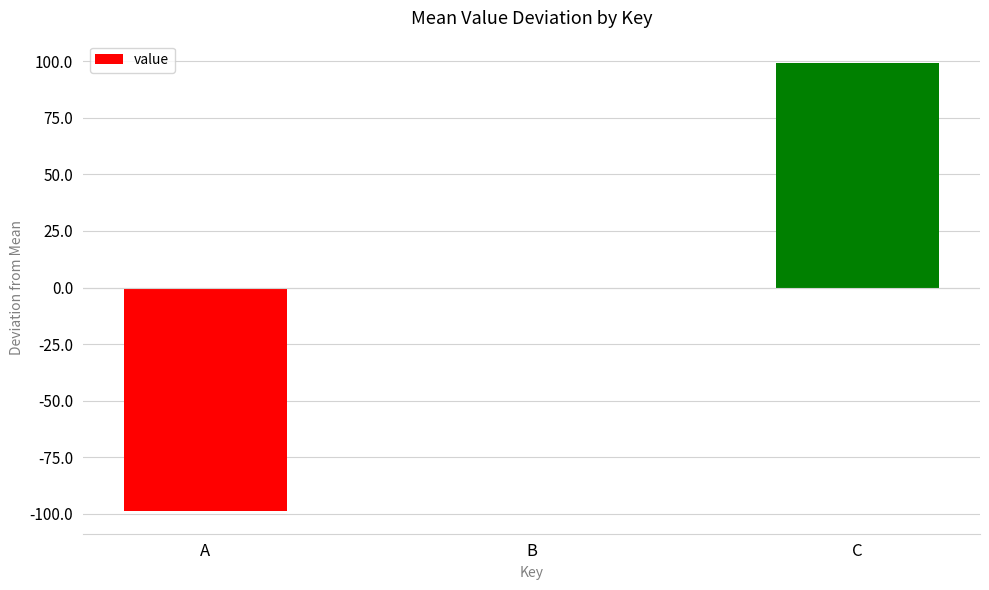

How many distinct data groups are displayed?

1